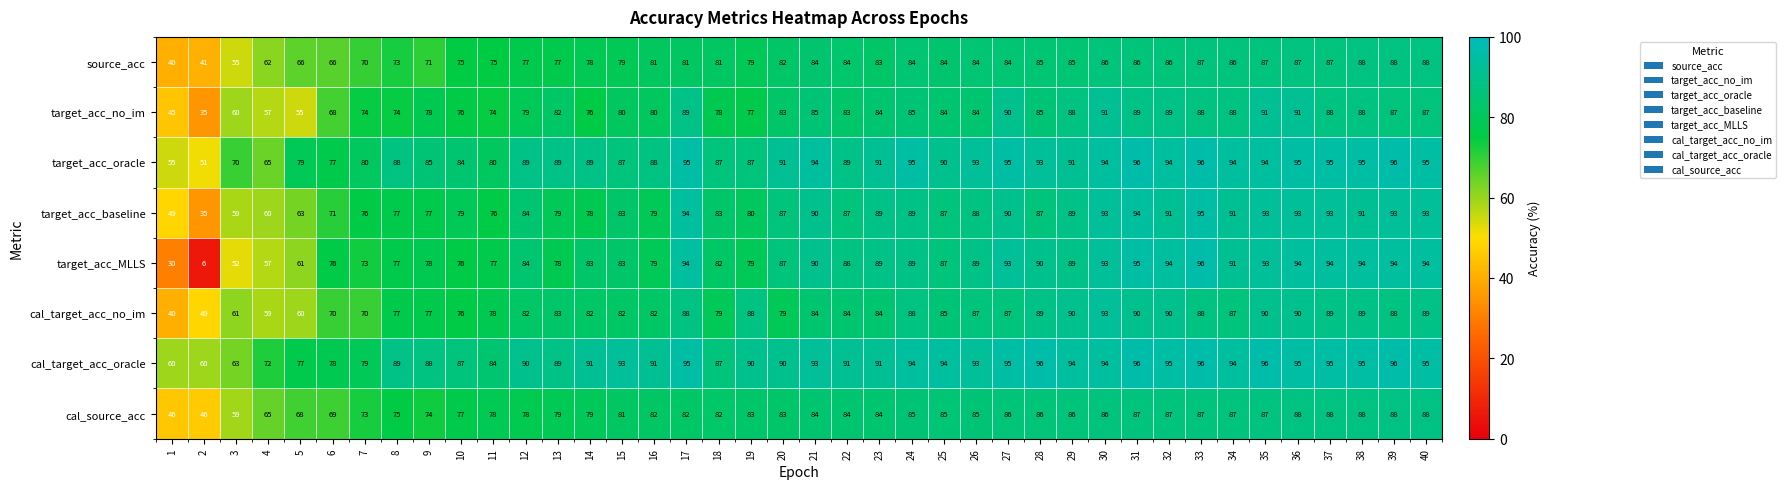

The target_acc_no_im series shows 89 at 32. True or false?

True